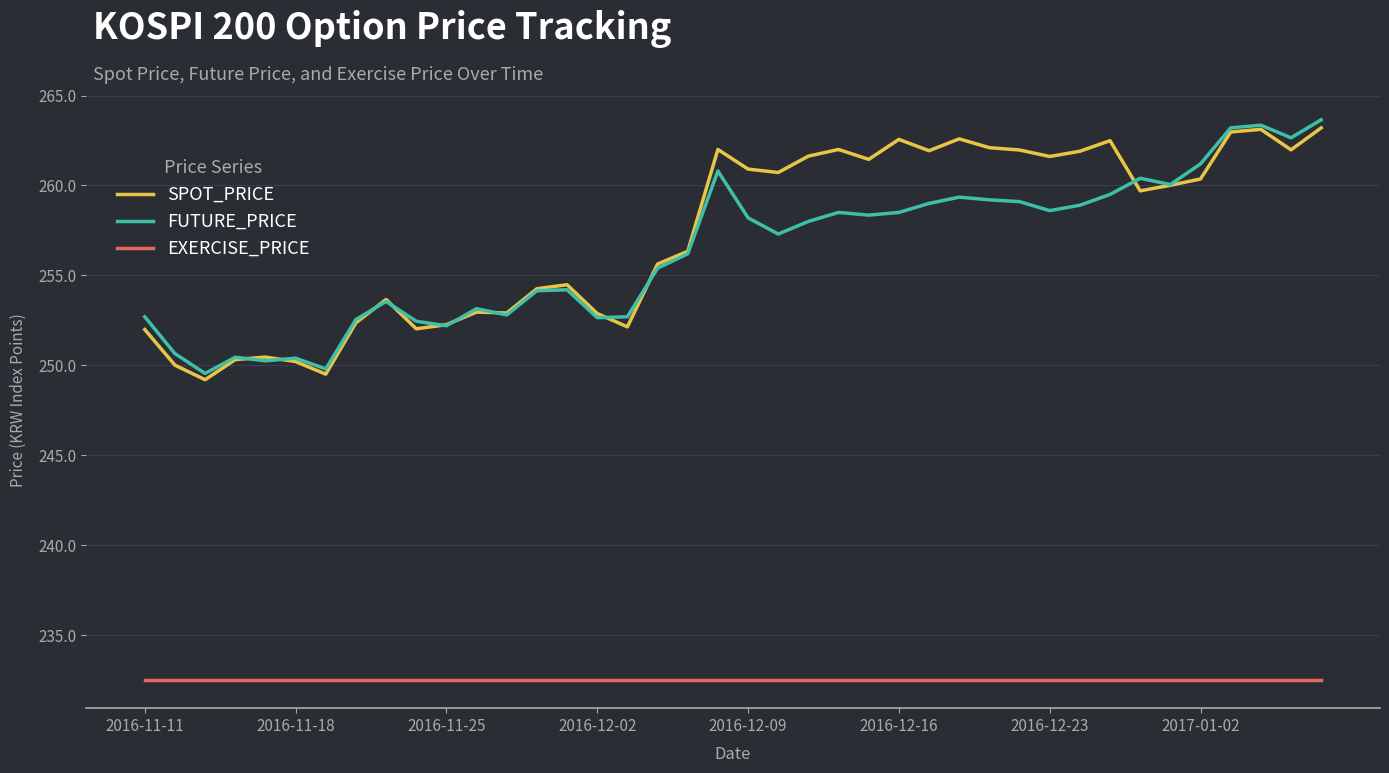

What is the highest value of the SPOT_PRICE series?

263.2